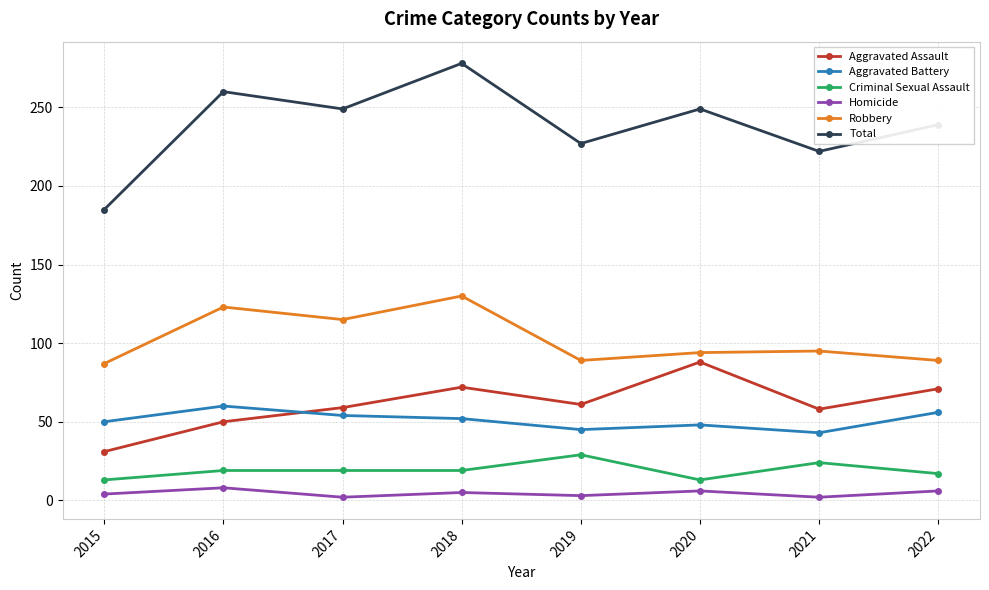

What is the difference between the highest and lowest values at 2021?

220